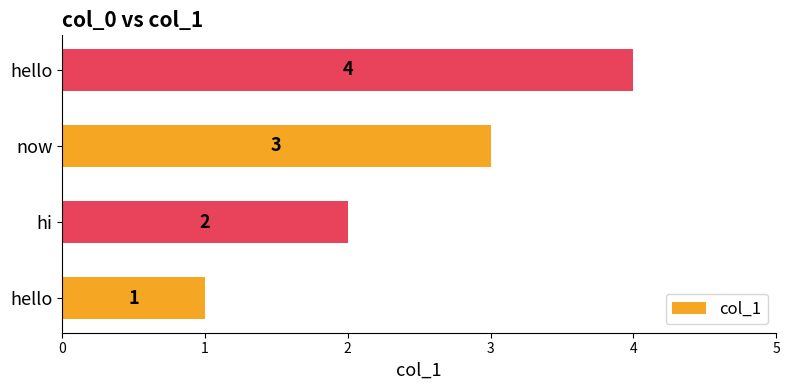

How many data points are less than 3?

2